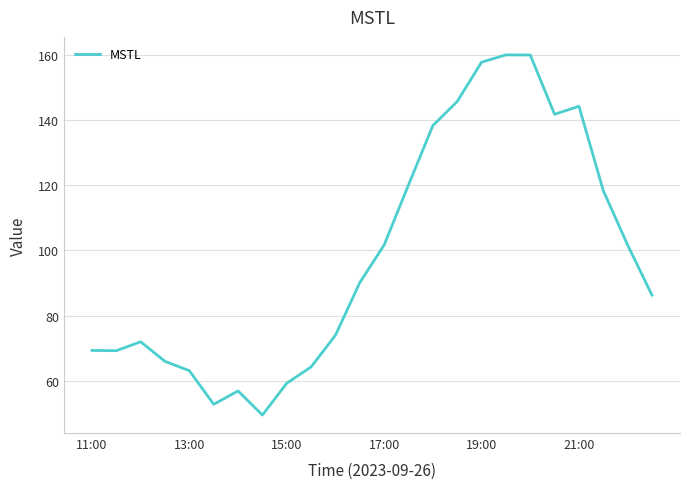

What is the smallest value displayed?

49.6